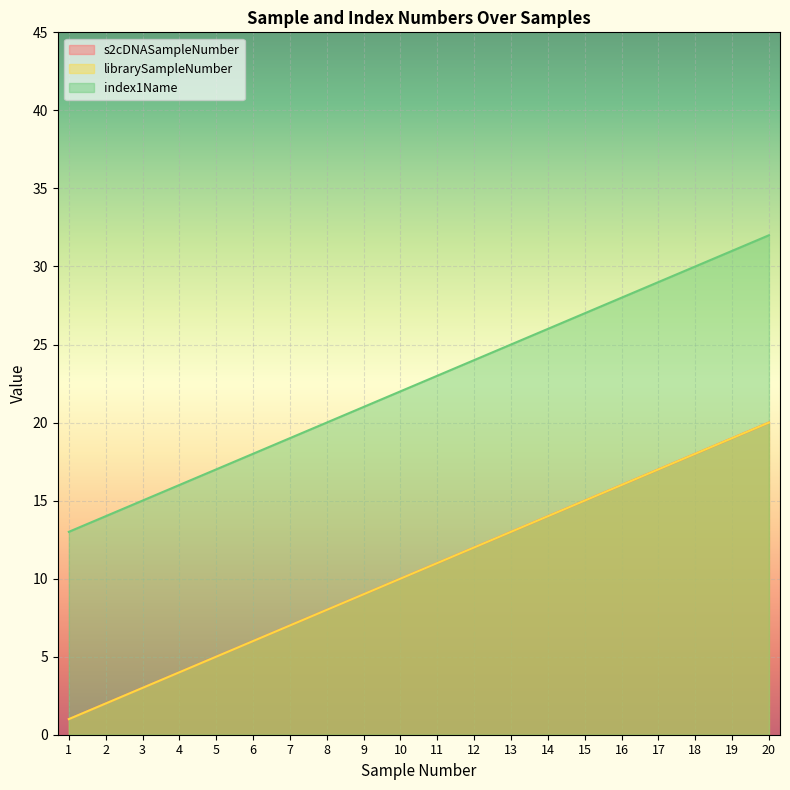

Reading right to left, transcribe all the data shown in this chart.

s2cDNASampleNumber: 20=20	19=19	18=18	17=17	16=16	15=15	14=14	13=13	12=12	11=11	10=10	9=9	8=8	7=7	6=6	5=5	4=4	3=3	2=2	1=1
librarySampleNumber: 20=20	19=19	18=18	17=17	16=16	15=15	14=14	13=13	12=12	11=11	10=10	9=9	8=8	7=7	6=6	5=5	4=4	3=3	2=2	1=1
index1Name: 20=32	19=31	18=30	17=29	16=28	15=27	14=26	13=25	12=24	11=23	10=22	9=21	8=20	7=19	6=18	5=17	4=16	3=15	2=14	1=13